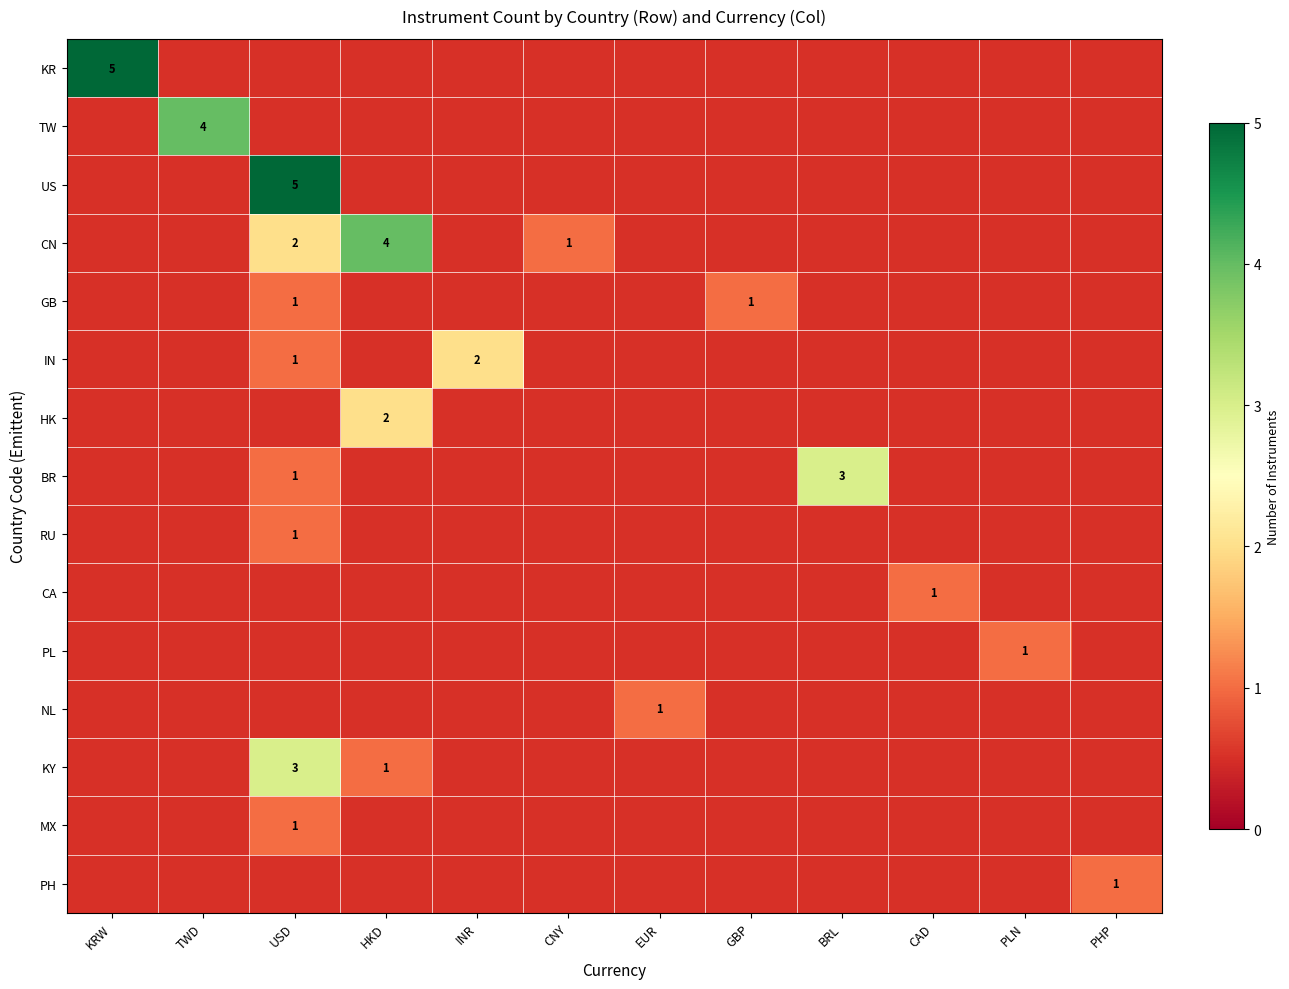

How many data points does each series have?

12